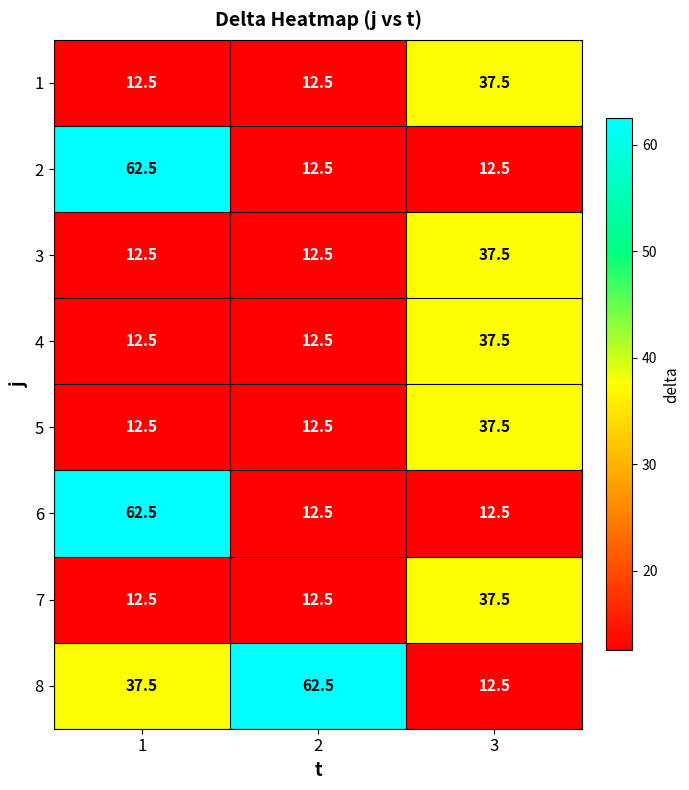

What is the smallest value displayed?

12.5